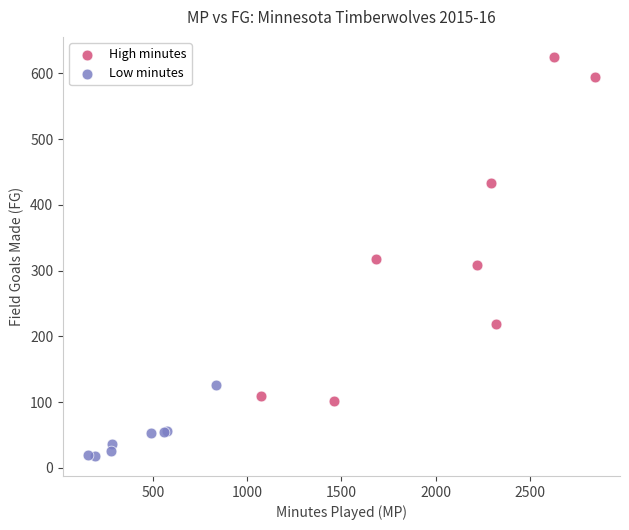

Which series has the largest Y range (max minus min)?

High minutes